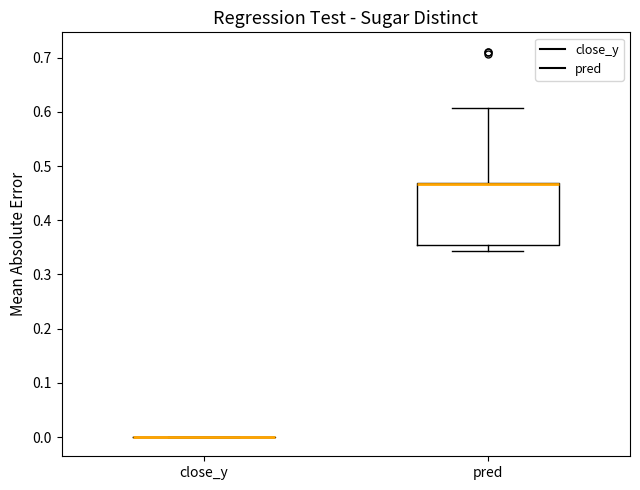

Reading left to right, transcribe this box plot: for each box, give where its median line is, the range the box spans, and where its two whiskers end, as read against the y-axis. The values are not printed on the chart, so give them approximately, as read against the axis.

close_y: box collapsed to a line at 0.00, whiskers 0.00 to 0.00
pred: median 0.47 (drawn on the box's upper edge), box 0.35 to 0.47, whiskers 0.34 to 0.61